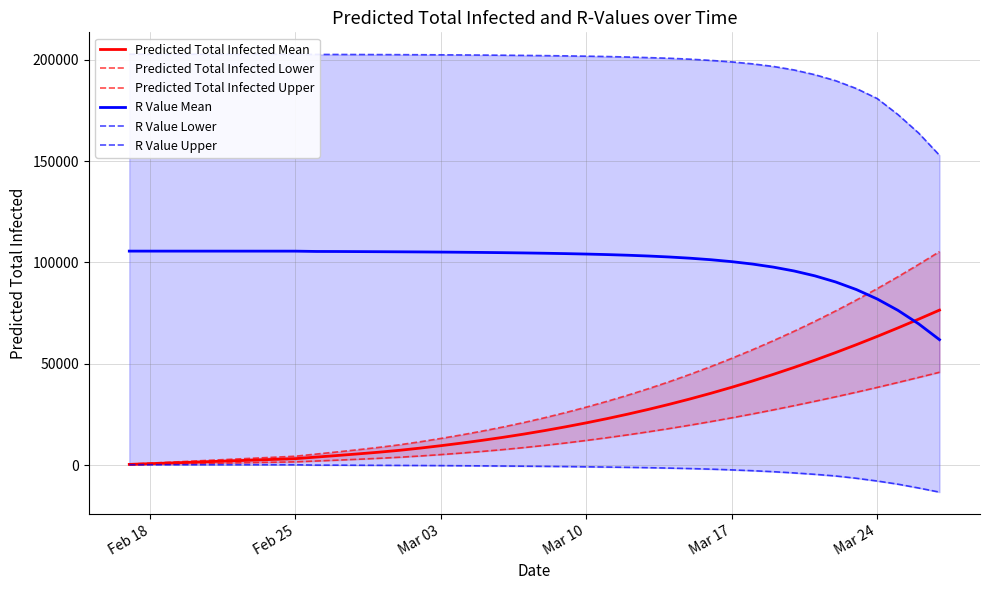

True or false: R Value Upper and Predicted Total Infected Upper cross at least once.

False